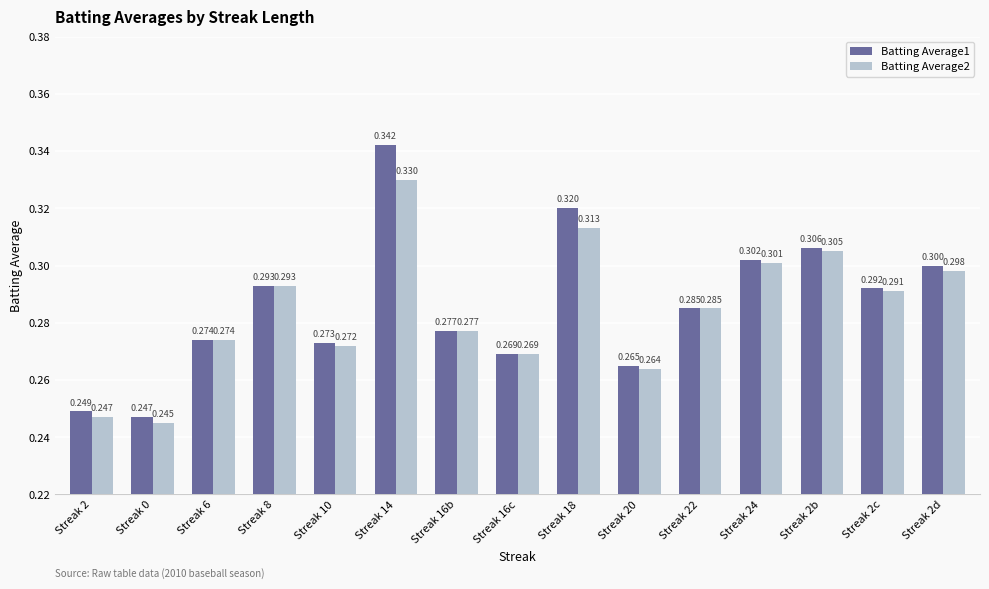

What value does the Batting Average2 series have at Streak 14?

0.3